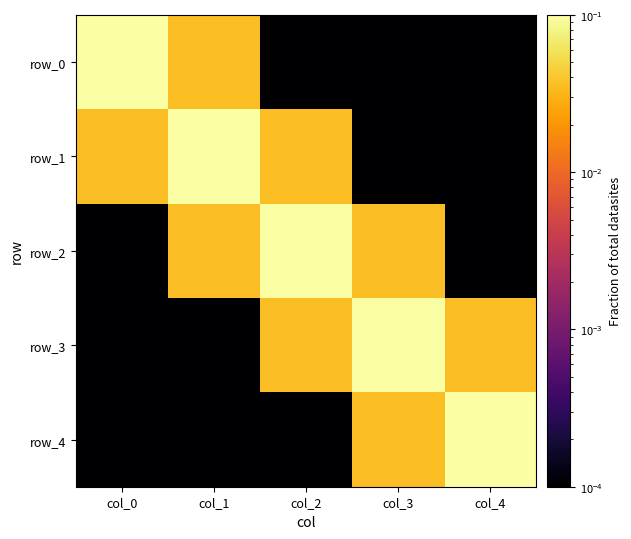

What is the maximum value shown in the chart?

0.1